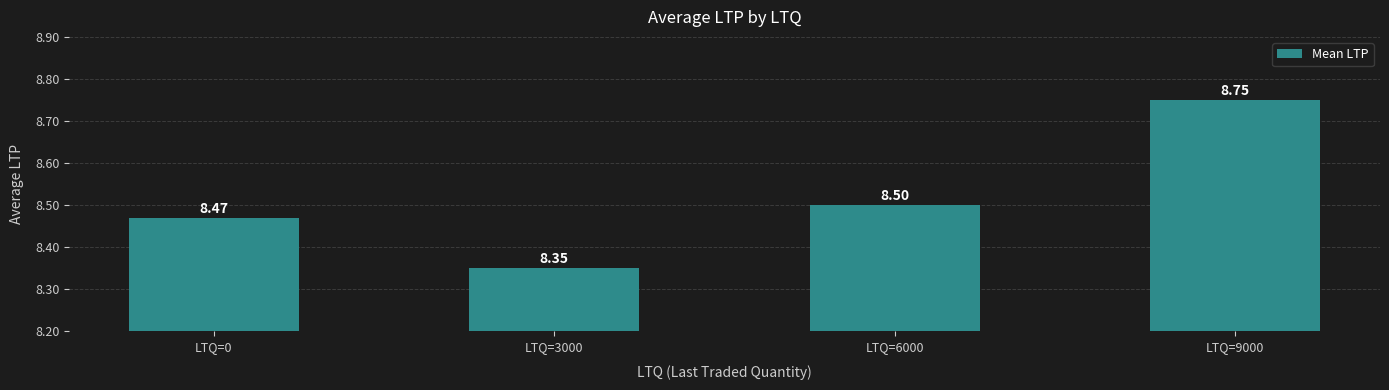

Rank the categories by value from highest to lowest.

LTQ=9000, LTQ=6000, LTQ=0, LTQ=3000